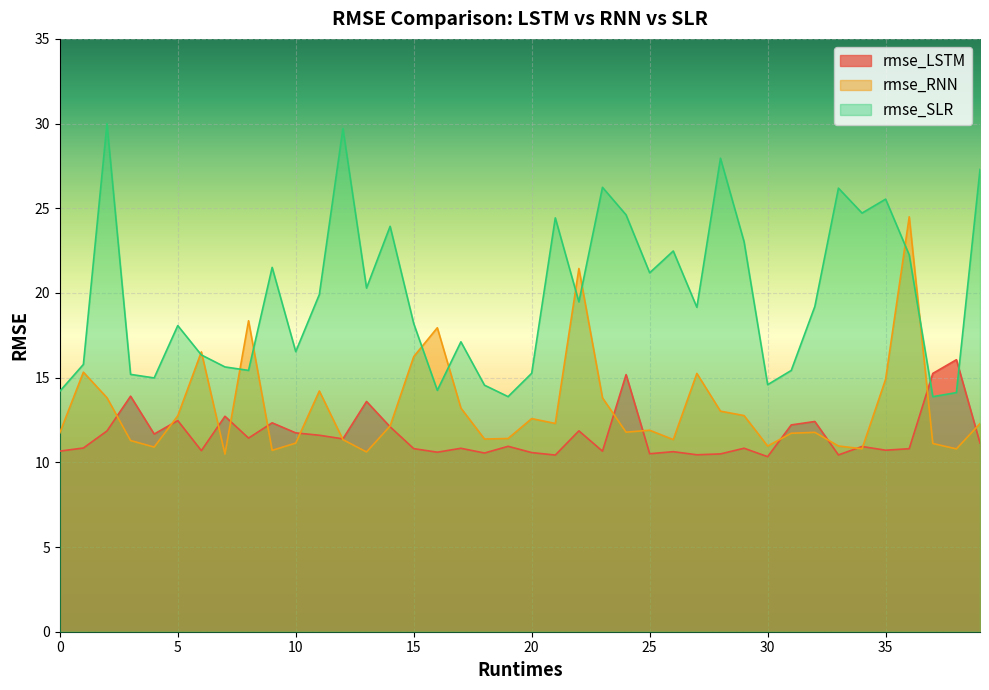

Where does the rmse_SLR series first go above 19?

2